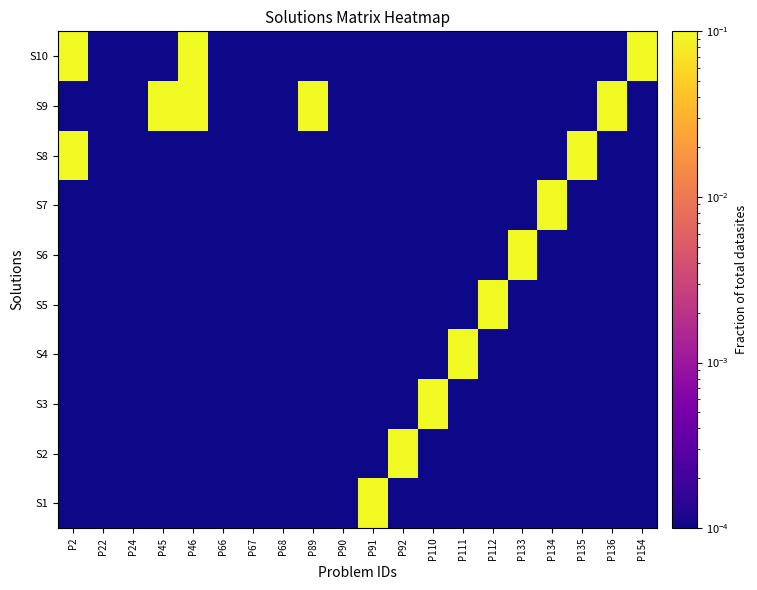

Rank the series by their maximum value, from highest to lowest.

S1, S2, S3, S4, S5, S6, S7, S8, S9, S10